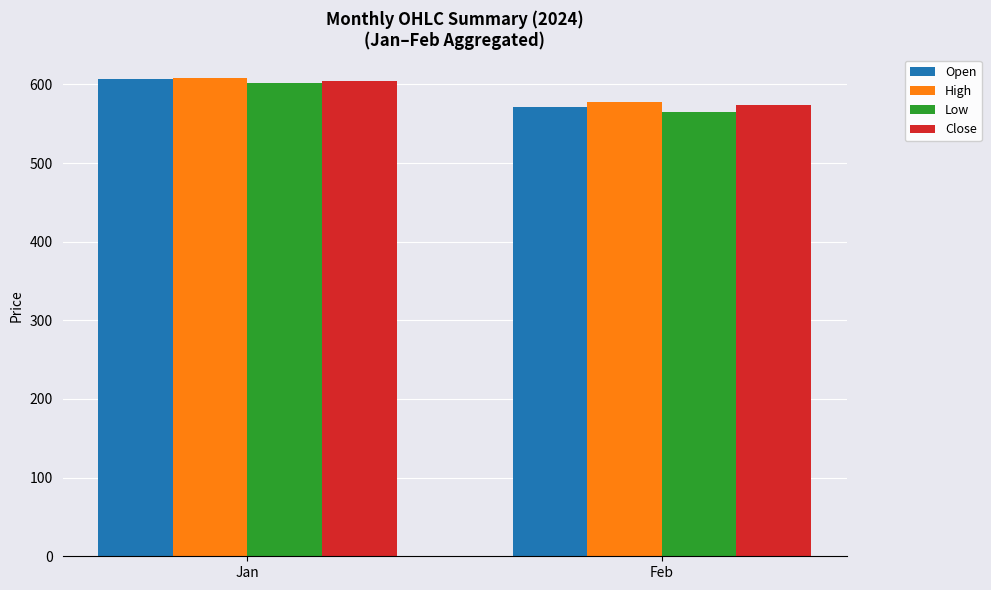

The Low series shows 601.9 at Jan. True or false?

True